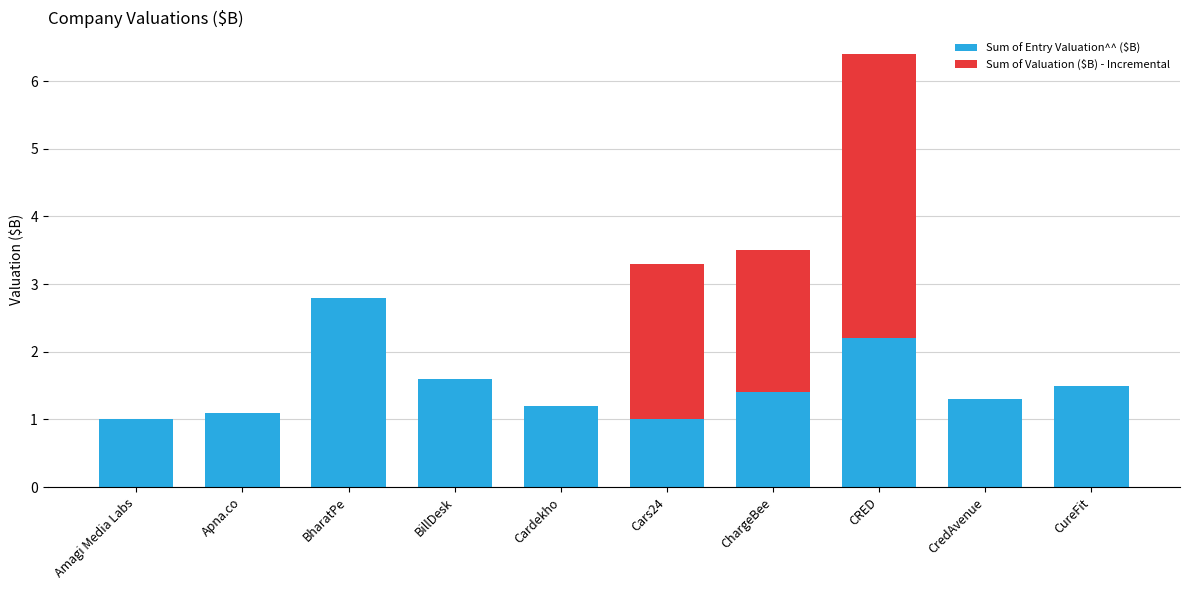

What value does the Sum of Entry Valuation^^ ($B) series have at Apna.co?

1.1